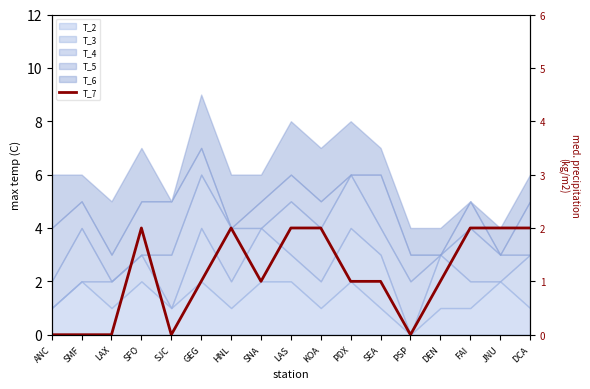

At which label is the value closest to 1?

GEG